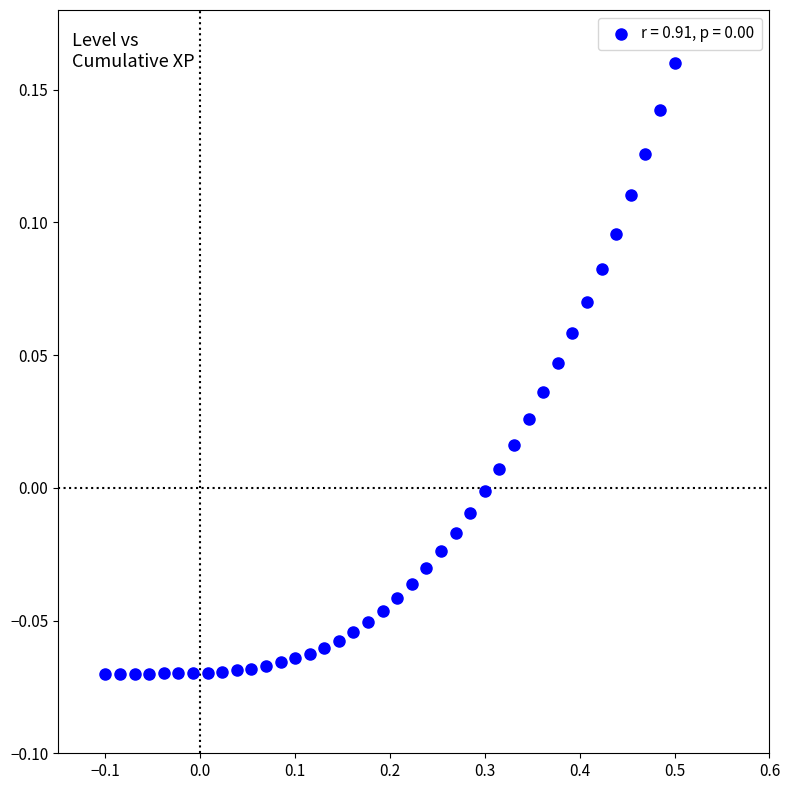

What is the range of X values (max minus min)?

0.6